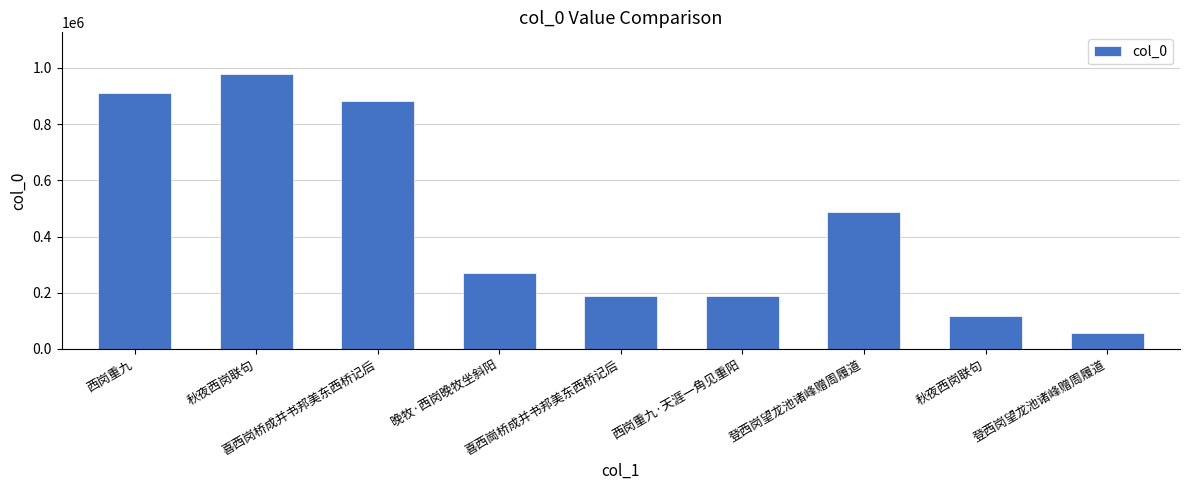

What is the sum of the values at 晚牧·西岗晚牧坐斜阳 and 秋夜西岗联句?

387350